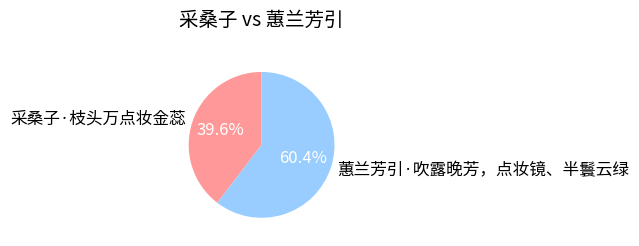

What is the majority slice?

蕙兰芳引·吹露晚芳，点妆镜、半鬟云绿